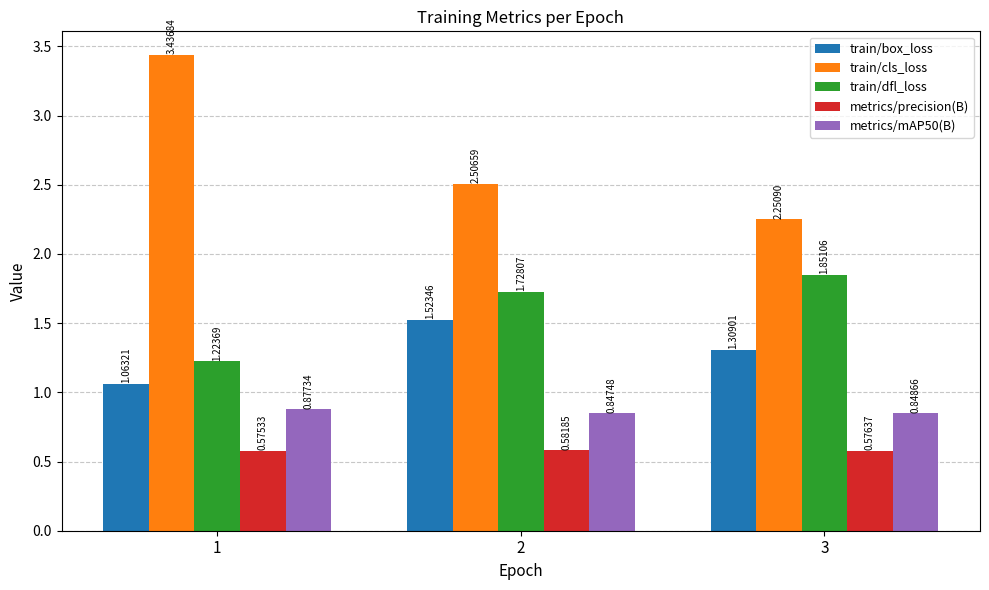

What is the sum of the train/dfl_loss values at 2 and 1?

3.0